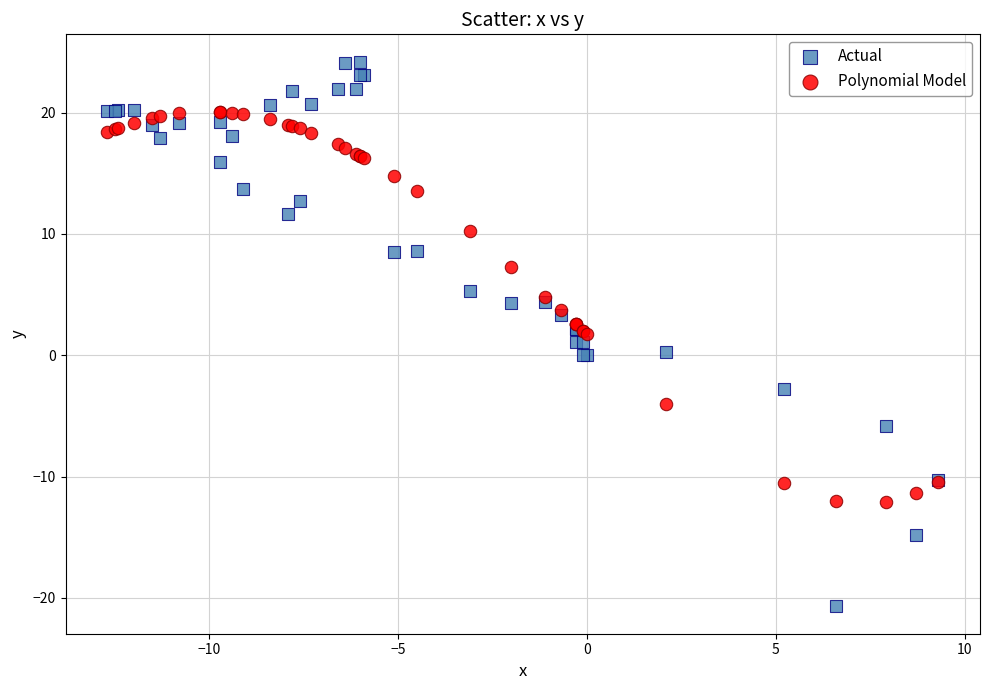

Which series has the widest spread of Y values?

Actual